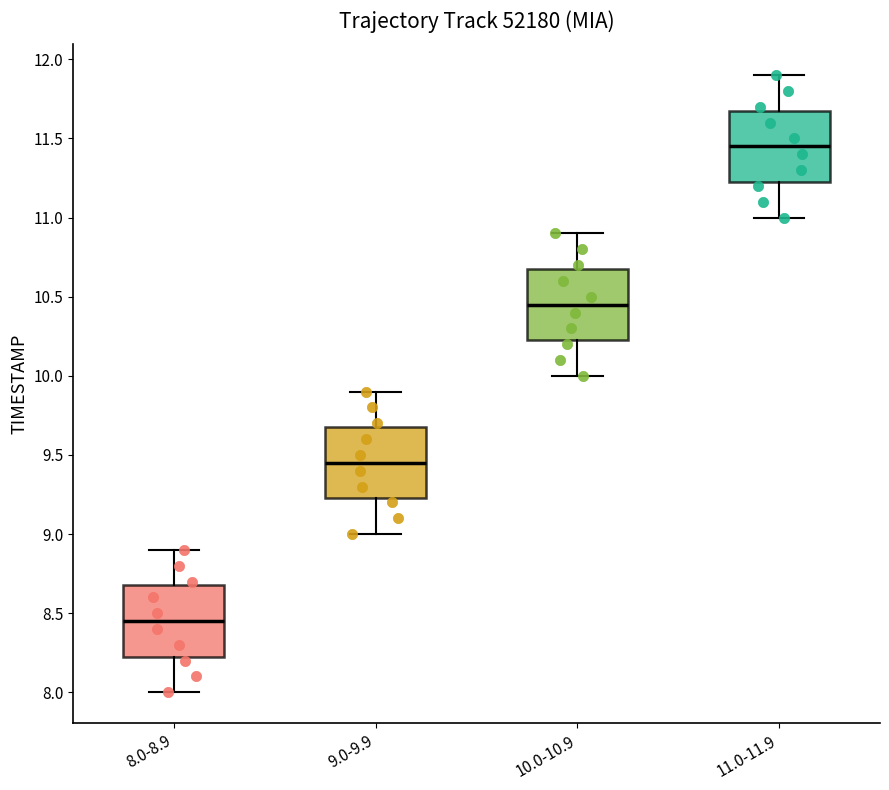

Reading left to right, transcribe this box plot: for each box, give where its median line is, the range the box spans, and where its two whiskers end, as read against the y-axis. The values are not printed on the chart, so give them approximately, as read against the axis.

8.0-8.9: median 8.45, box 8.25 to 8.70, whiskers 8.00 to 8.90
9.0-9.9: median 9.45, box 9.25 to 9.70, whiskers 9.00 to 9.90
10.0-10.9: median 10.45, box 10.25 to 10.70, whiskers 10.00 to 10.90
11.0-11.9: median 11.45, box 11.25 to 11.70, whiskers 11.00 to 11.90